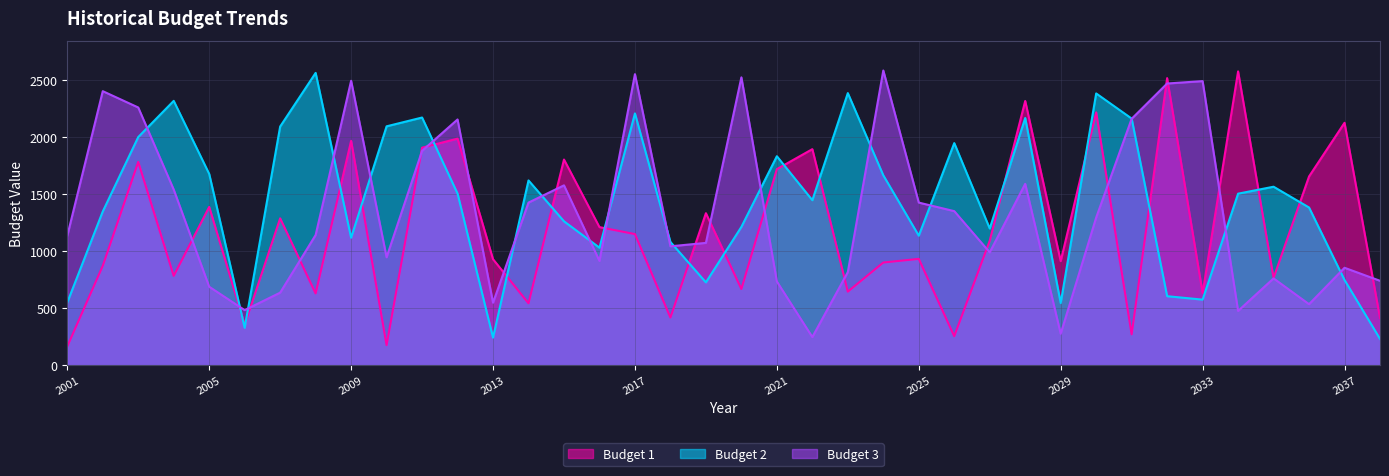

What is the value of the Budget 2 point at the 14th from the left?

1620